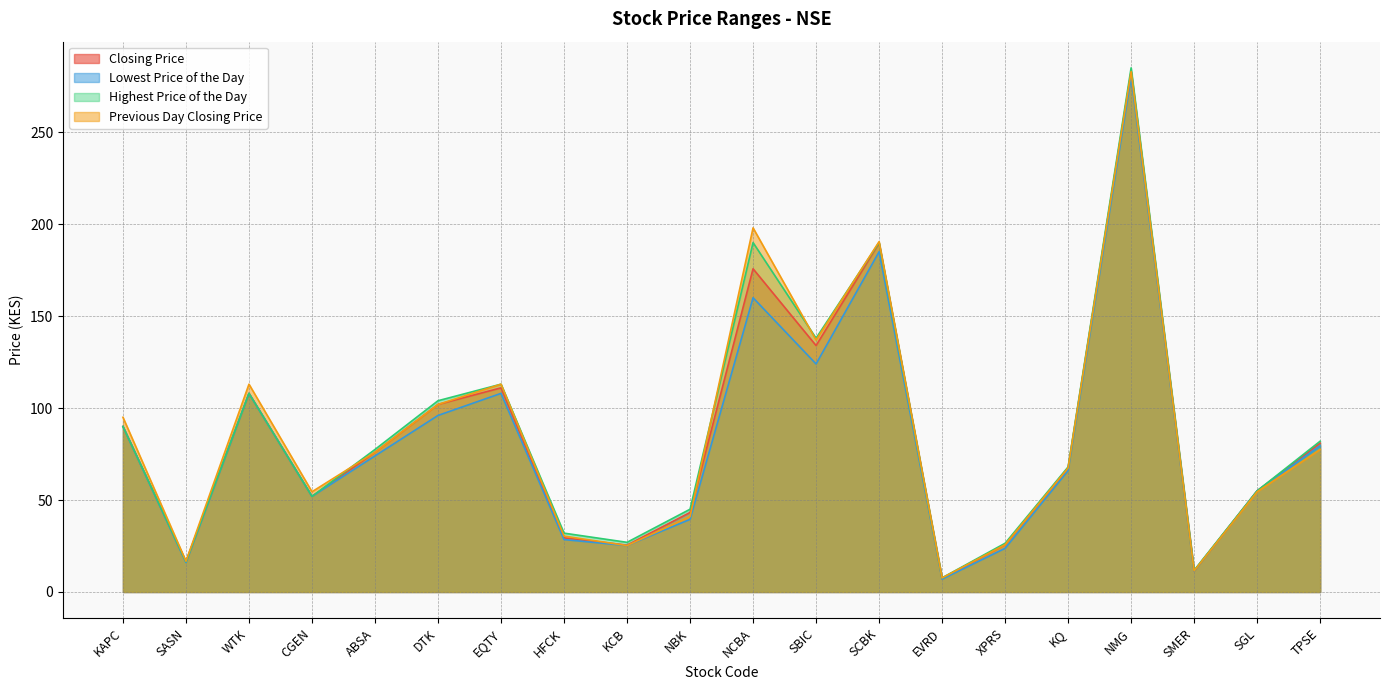

What is the spread (max minus min) of values at TPSE?

4.5